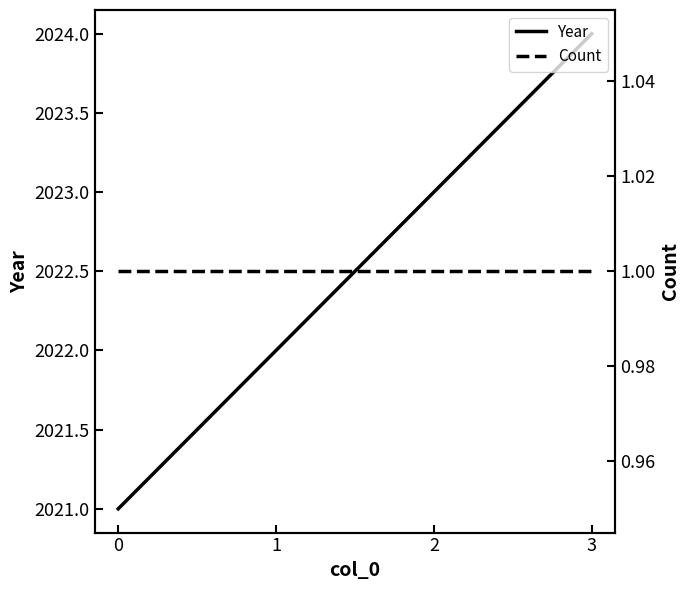

Rank the series by their average value, from highest to lowest.

Year, Count